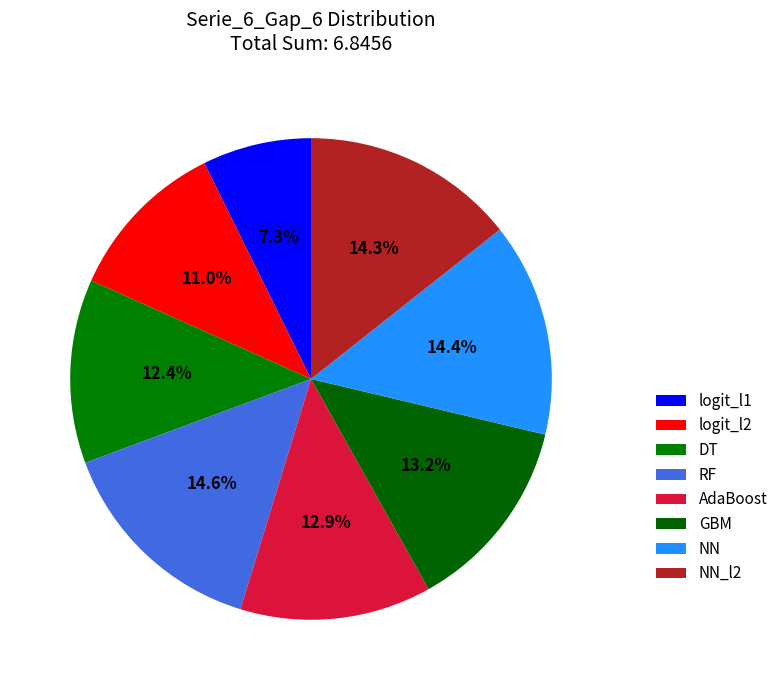

True or false: AdaBoost accounts for 1% of the total.

False